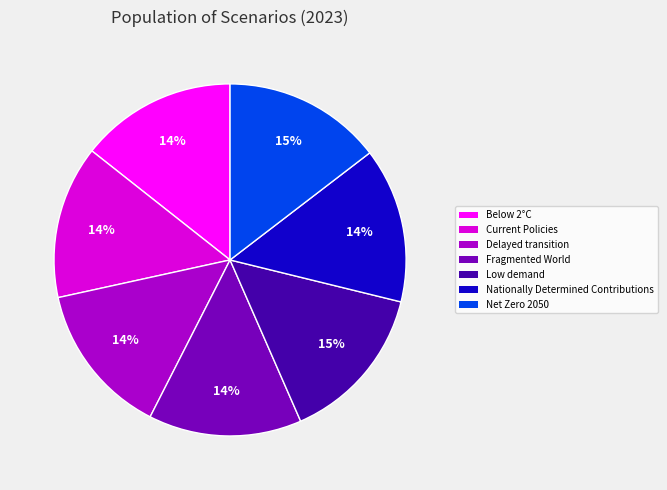

Is it true that Nationally Determined Contributions is 14% of the pie?

True